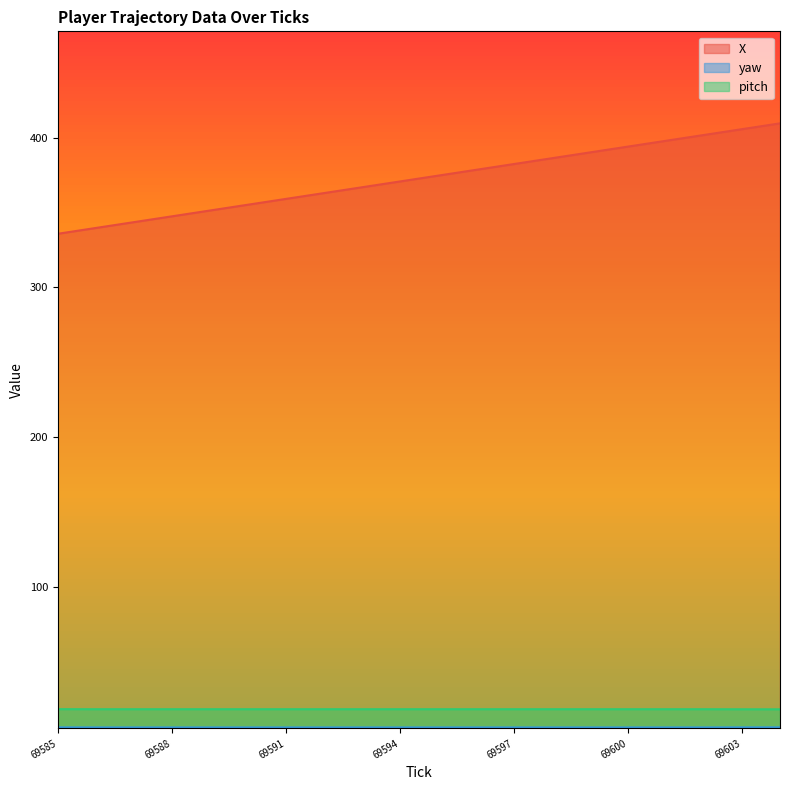

What is the lowest value of the pitch series?

18.3